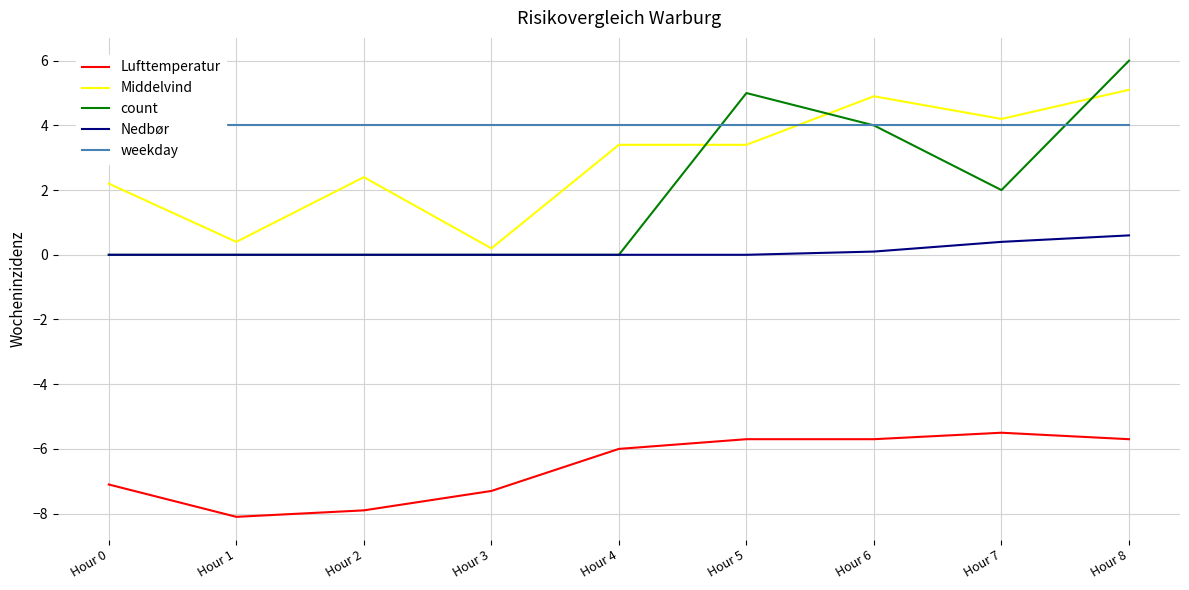

Which category has the highest value in the Middelvind series?

Hour 8